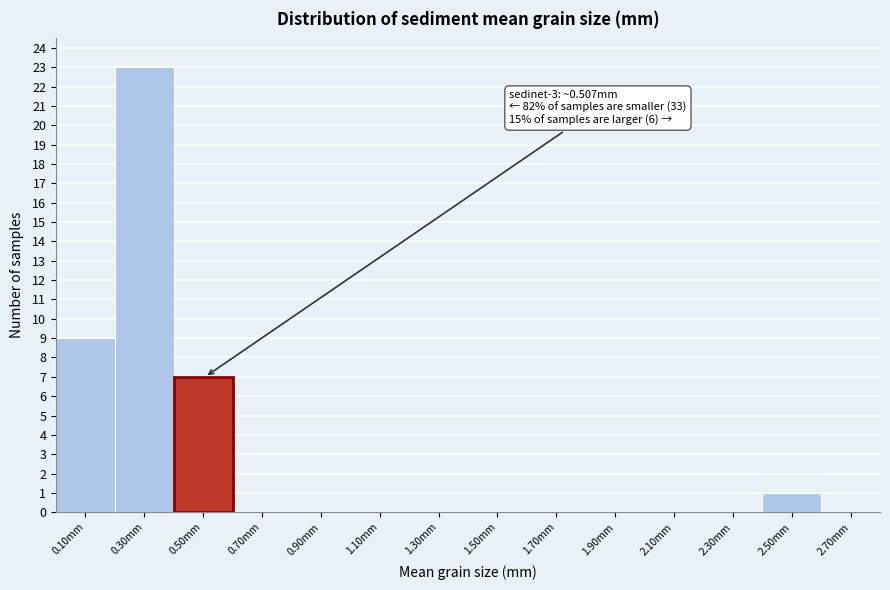

Reading right to left, extract all data points from this chart.

2.70mm=0	2.50mm=1	2.30mm=0	2.10mm=0	1.90mm=0	1.70mm=0	1.50mm=0	1.30mm=0	1.10mm=0	0.90mm=0	0.70mm=0	0.50mm=7	0.30mm=23	0.10mm=9